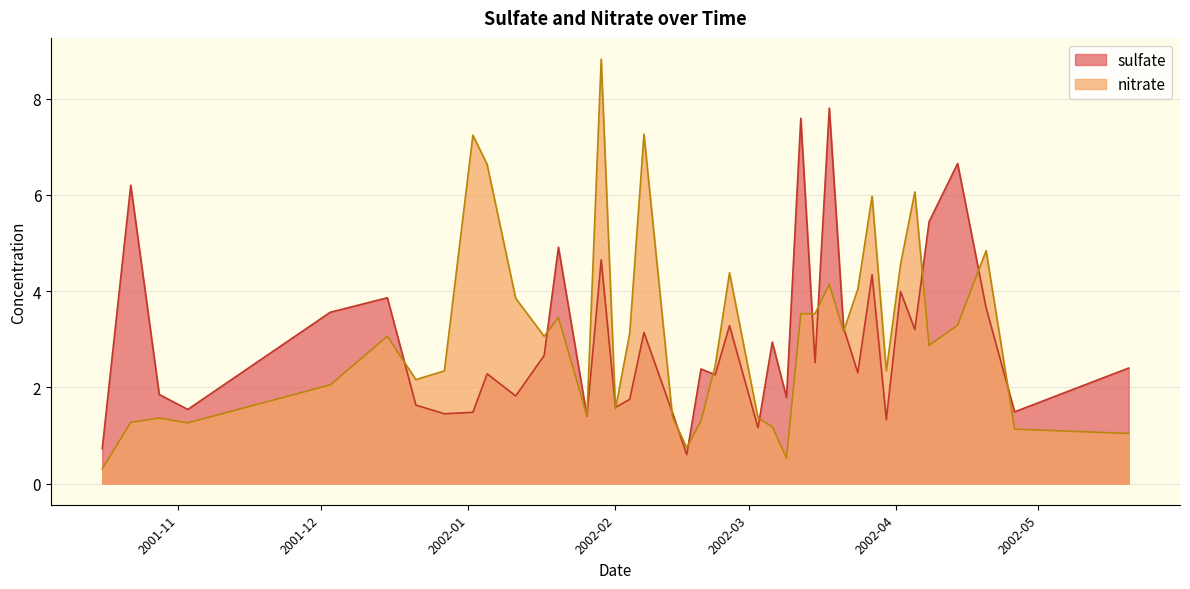

How many lines are shown in the chart?

2